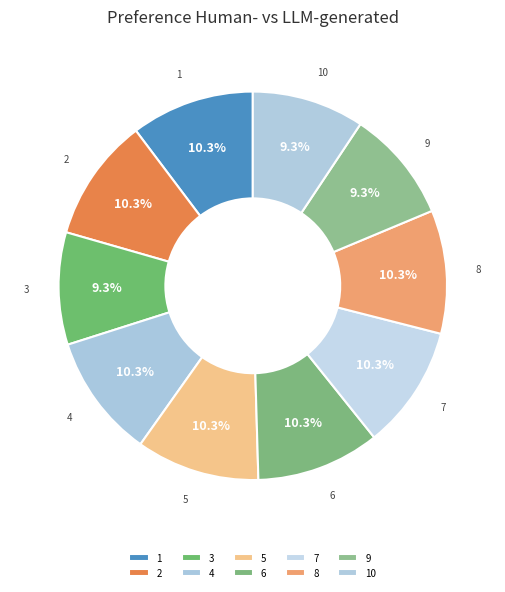

Is 4 the majority of the pie?

No